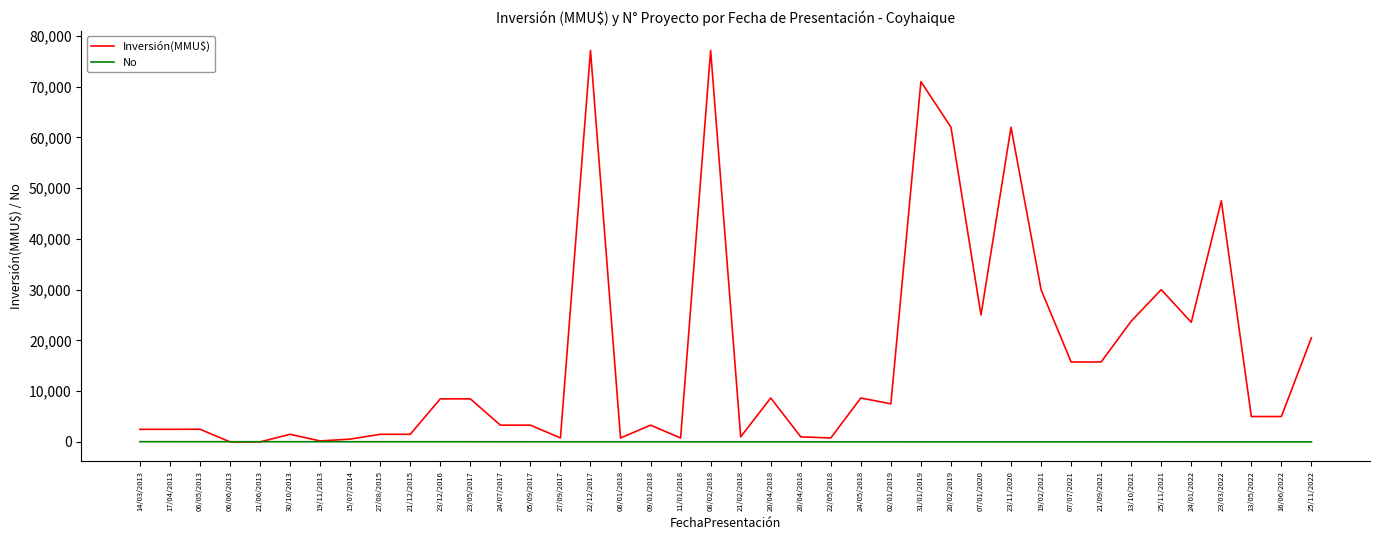

List the series in order of their peak value, highest first.

Inversión(MMU$), No